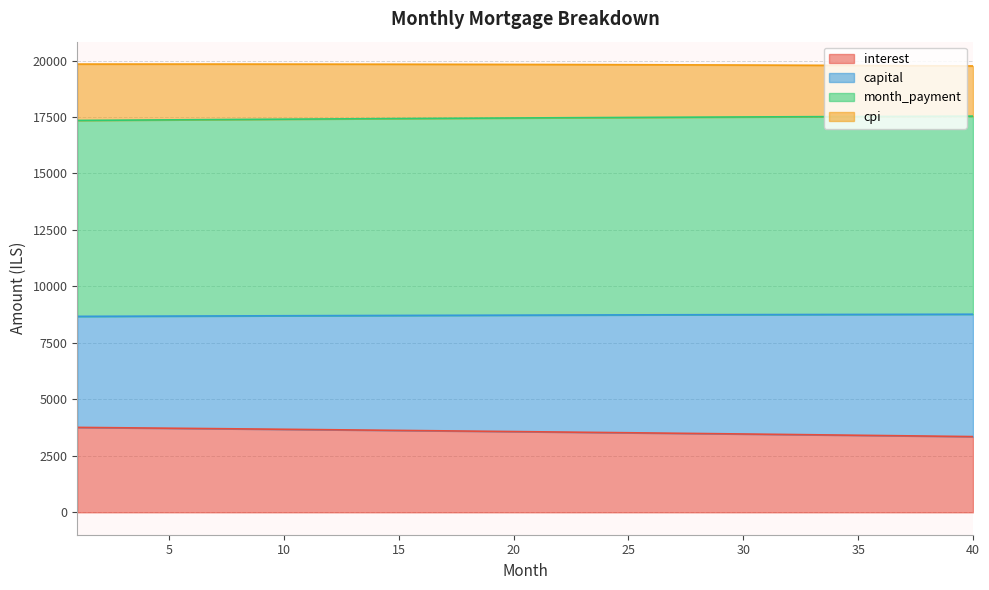

What is the value of the month_payment point at the 35th from the left?

17520.0